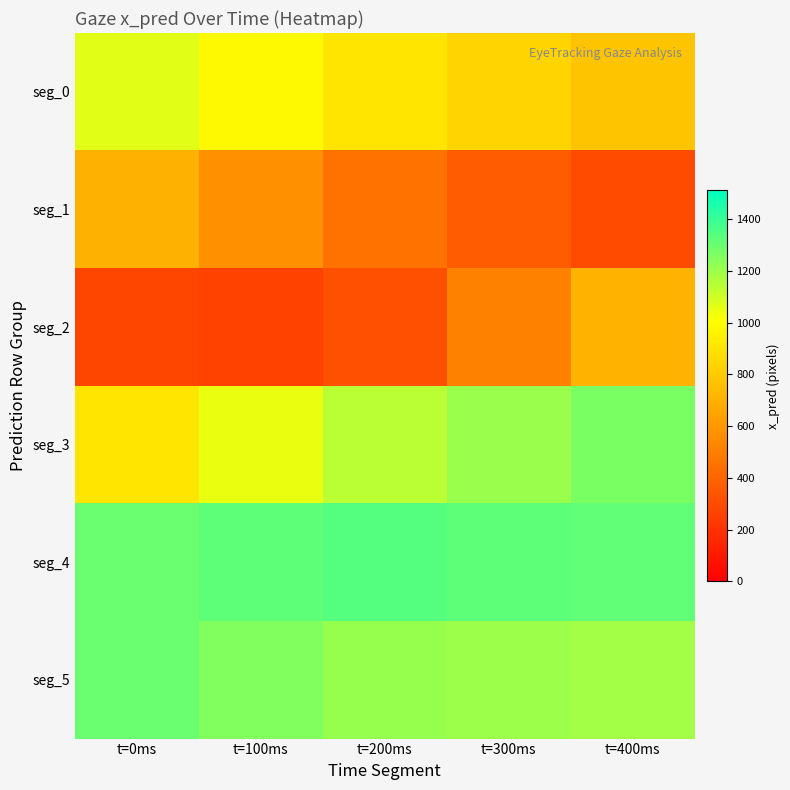

Which has a higher value, t=0ms or t=200ms?

t=0ms